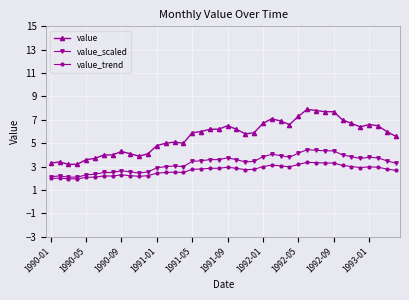

Rank the series by their average value, from highest to lowest.

value, value_scaled, value_trend